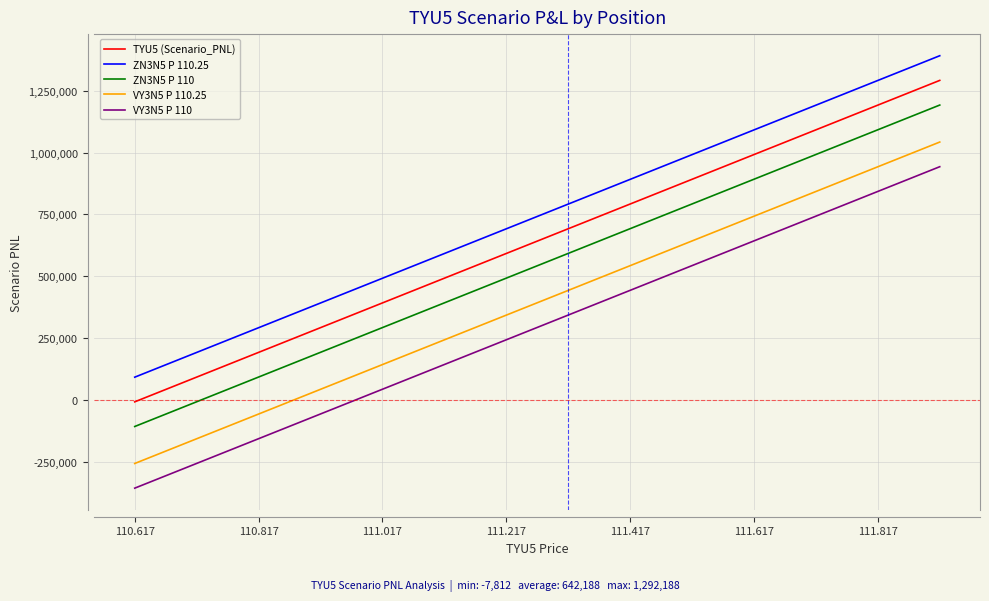

List the series in order of their peak value, lowest first.

VY3N5 P 110, VY3N5 P 110.25, ZN3N5 P 110, TYU5 (Scenario_PNL), ZN3N5 P 110.25